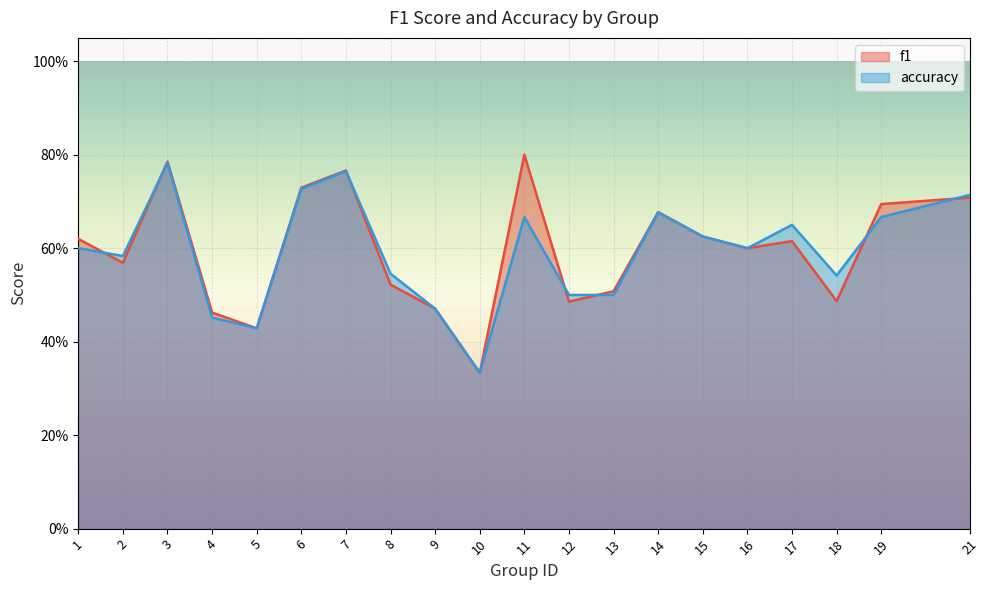

Where is the first local maximum for accuracy?

3